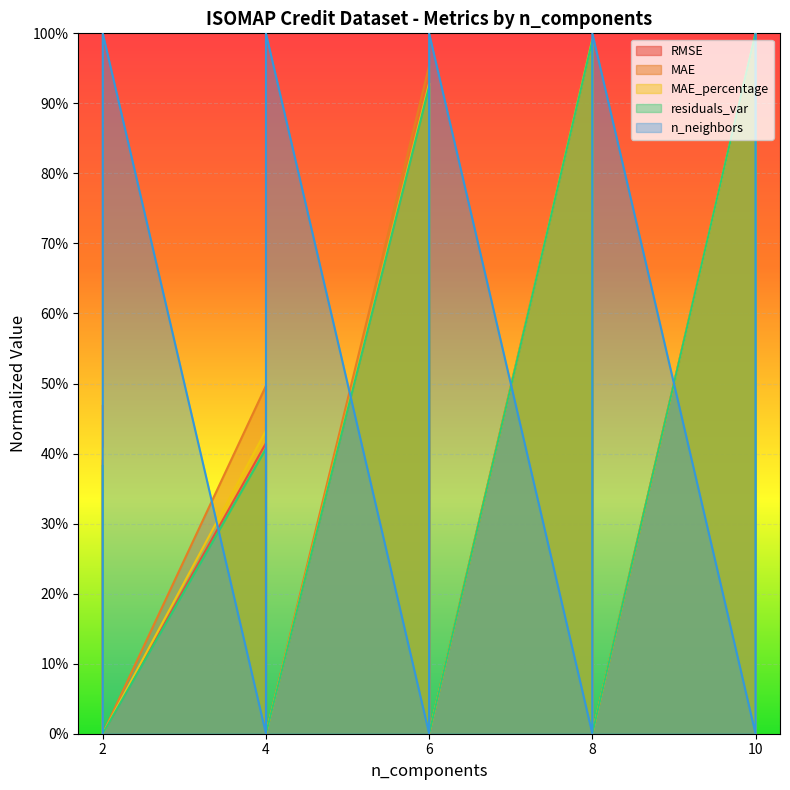

Between 6 and 10, which is larger?

10